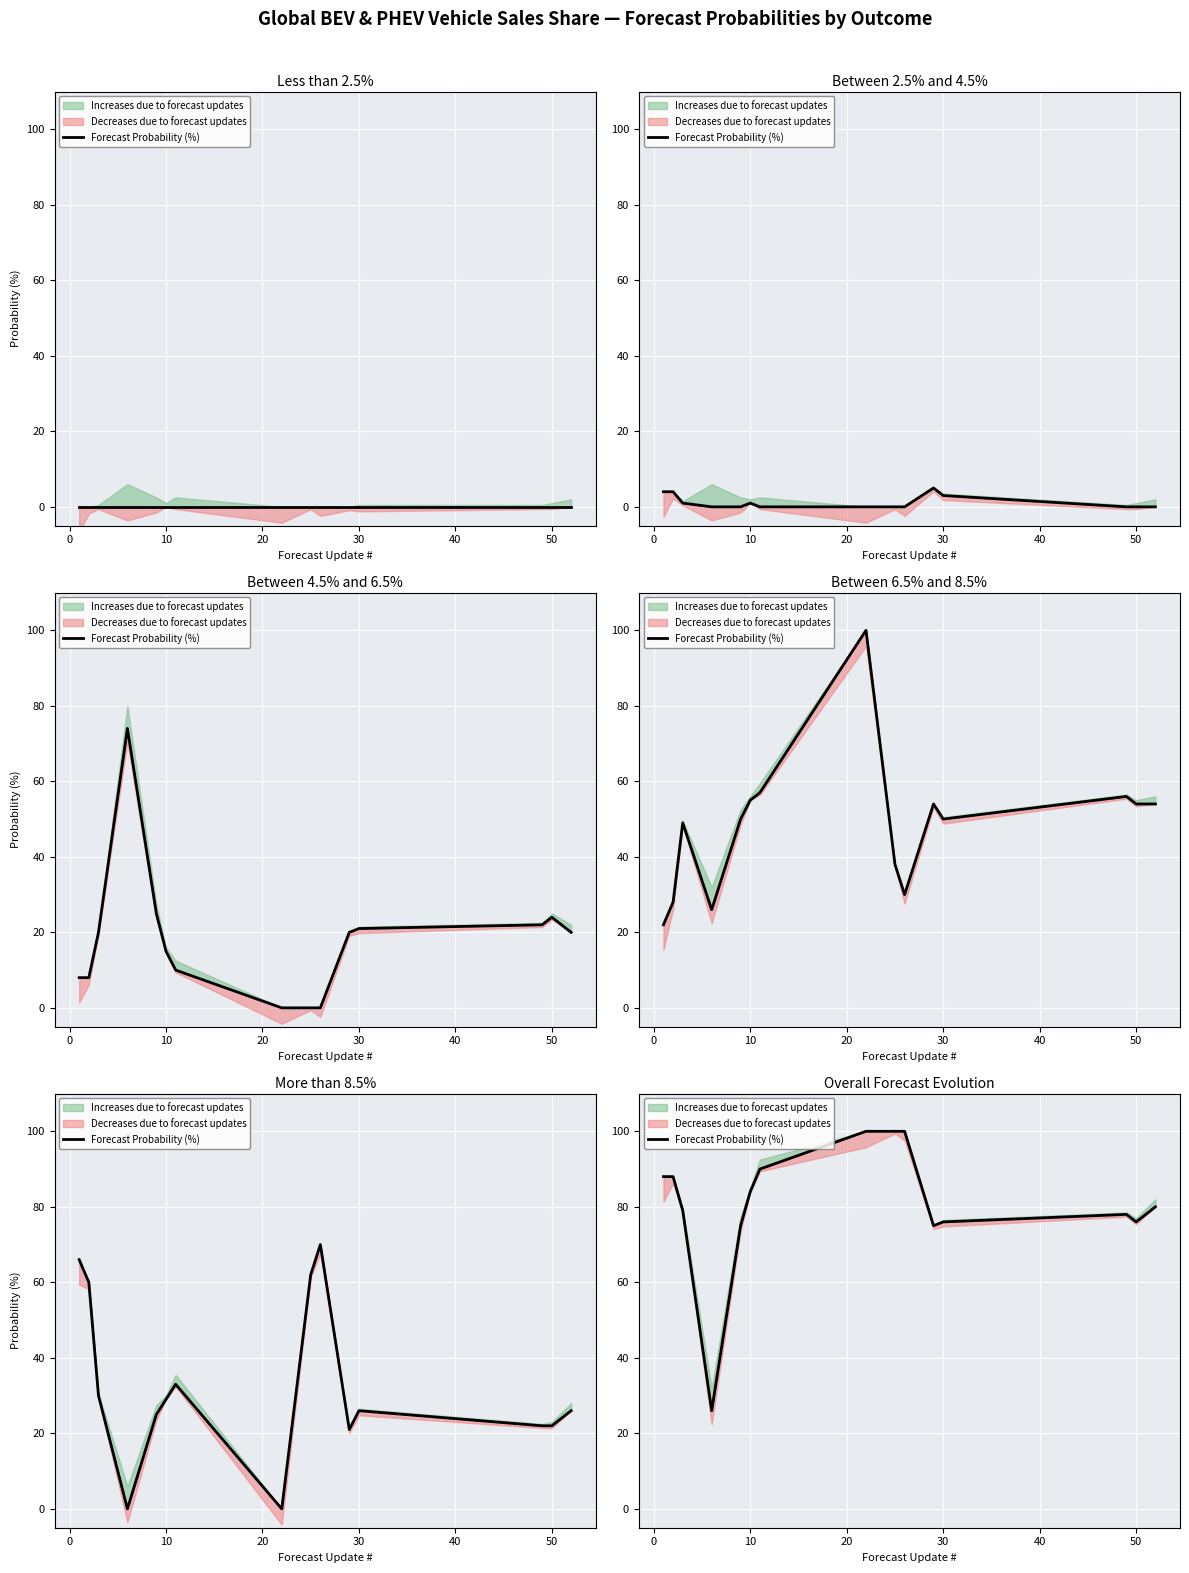

Reading left to right, transcribe all the data shown in this chart.

88	88	79	26	75	84	90	100	100	100	75	76	78	76	80